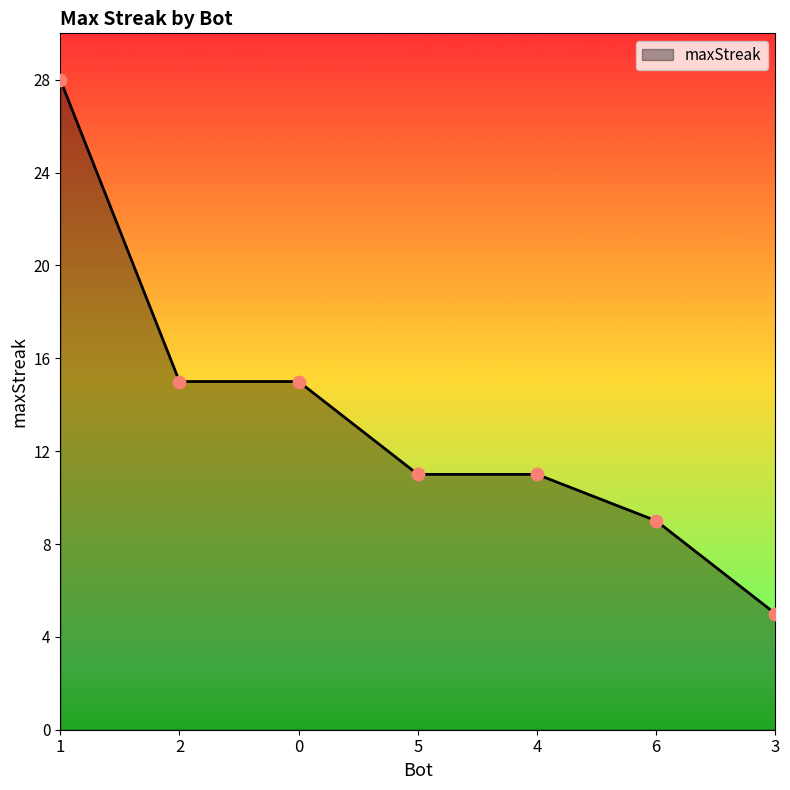

Approximately how many times larger is the value at 2 compared to 3?

3.0